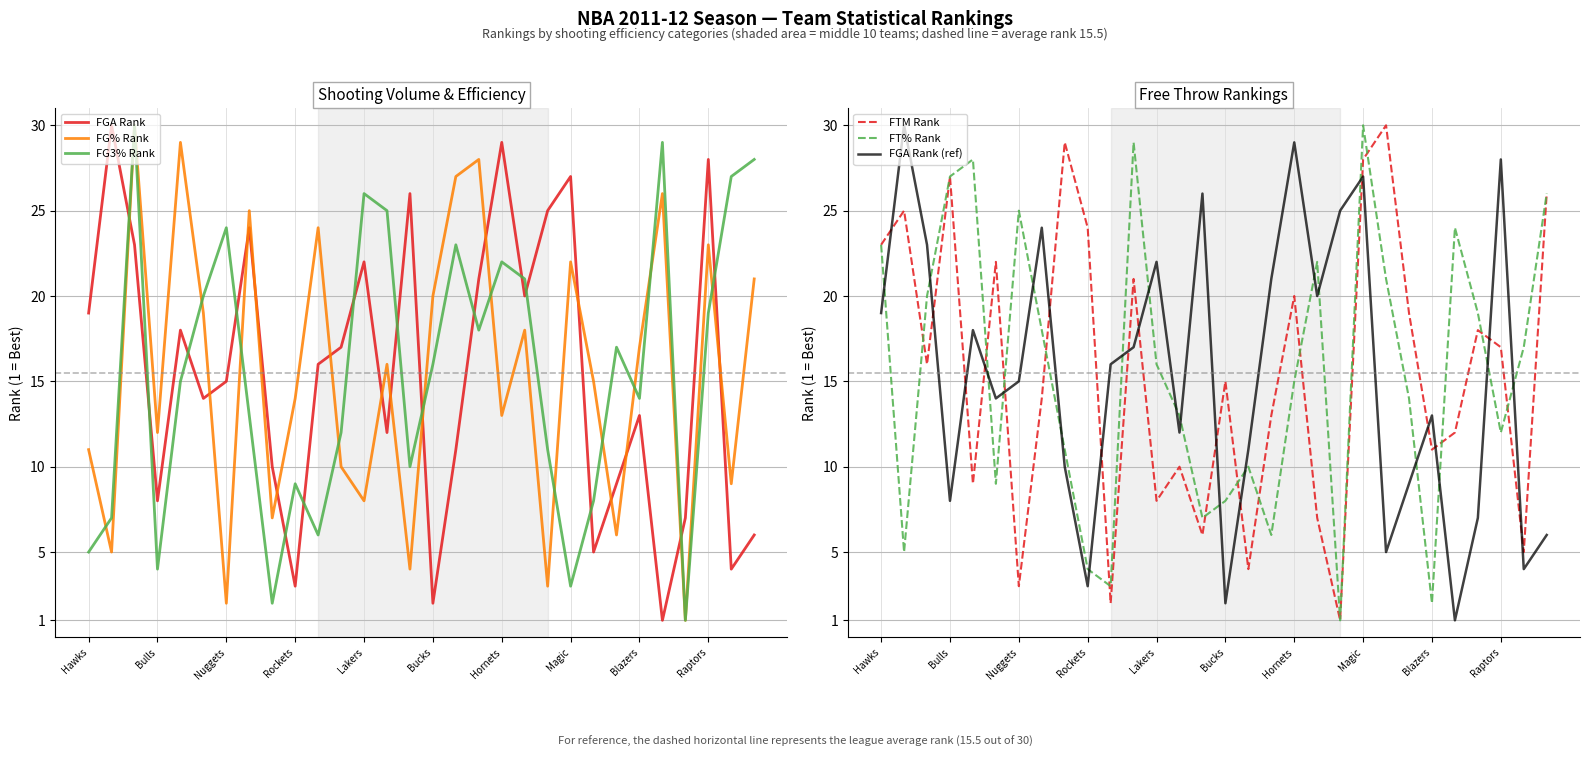

What is the approximate value of FG3% Rank at Nuggets, to the nearest 5?

25